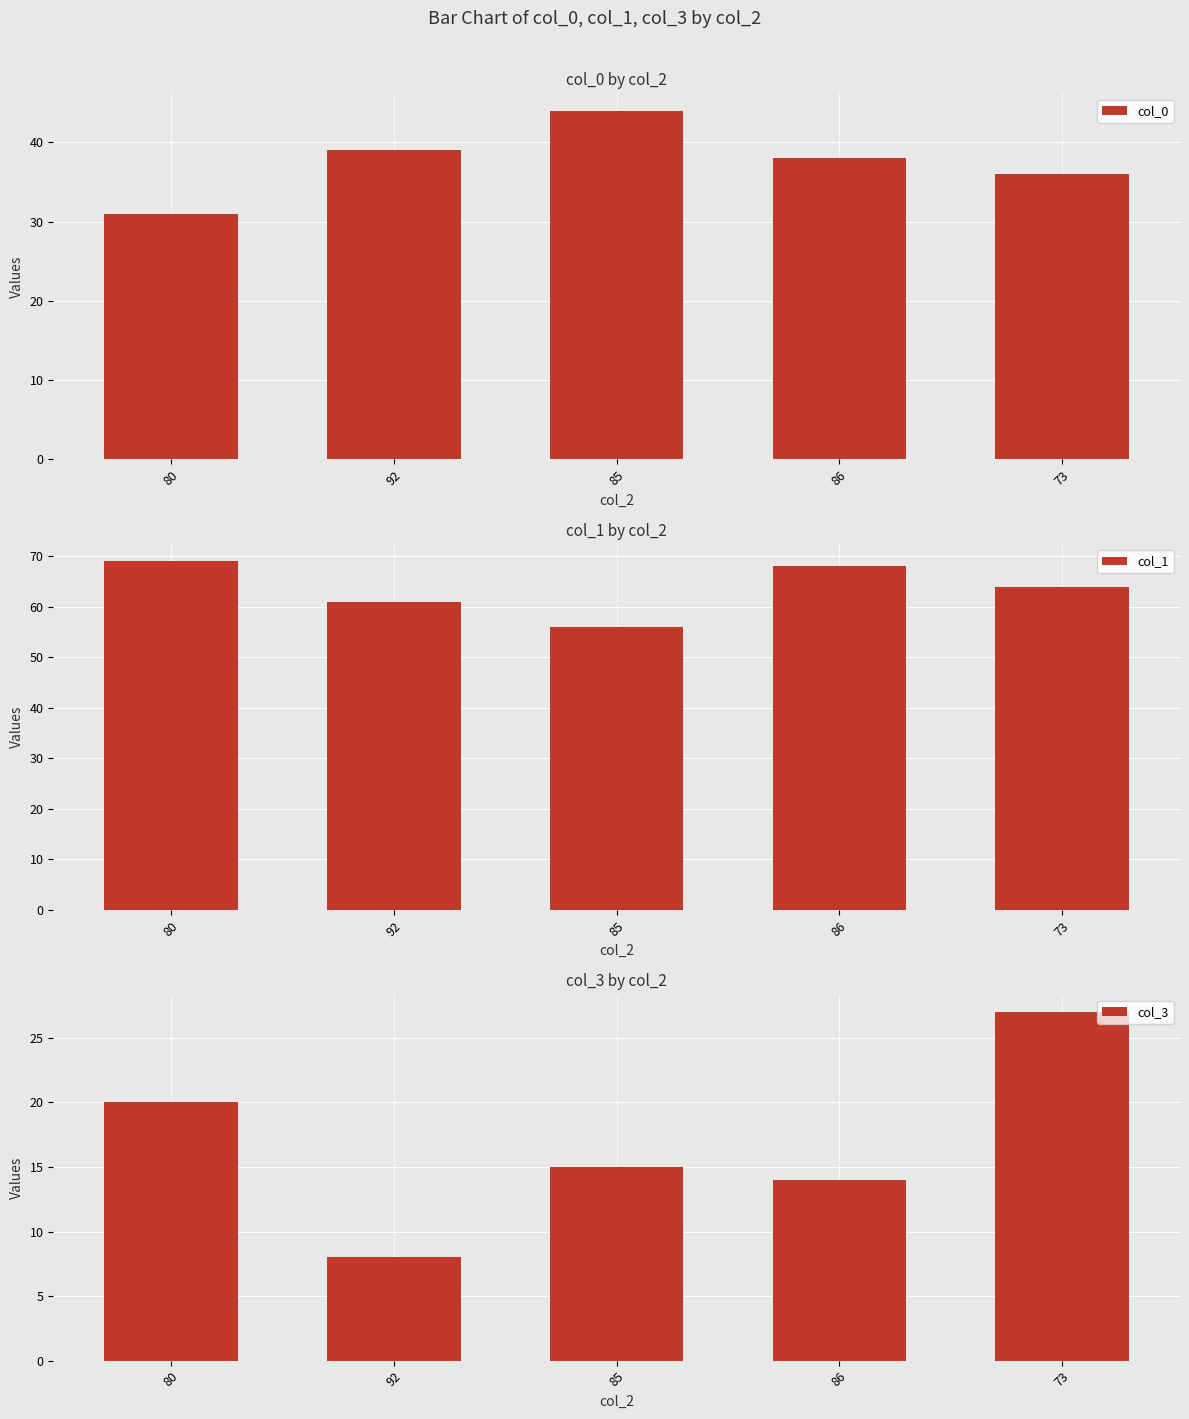

What are all the series names shown in the legend?

col_0, col_1, col_3